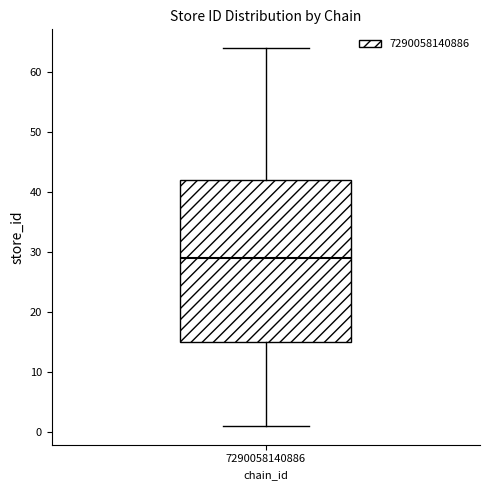

Transcribe this box plot: give where the median line is, the range the box spans, and where the two whiskers end, as read against the y-axis. The values are not printed on the chart, so give them approximately, as read against the axis.

median 29, box 15 to 42, whiskers 1 to 64